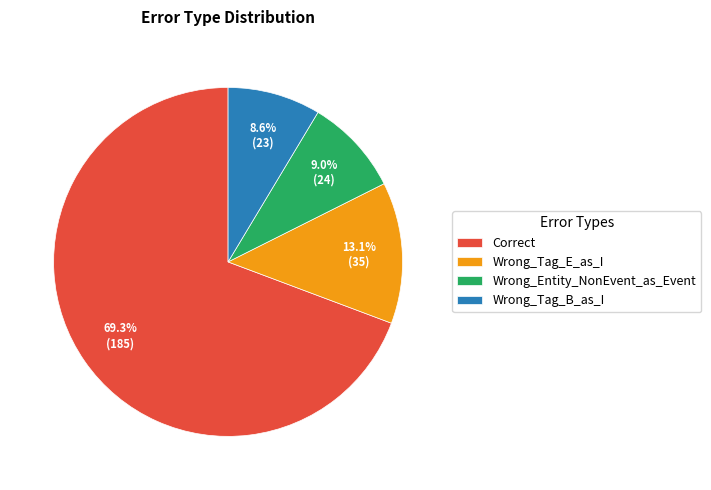

What is the total percentage of Correct and Wrong_Tag_E_as_I?

82.4%